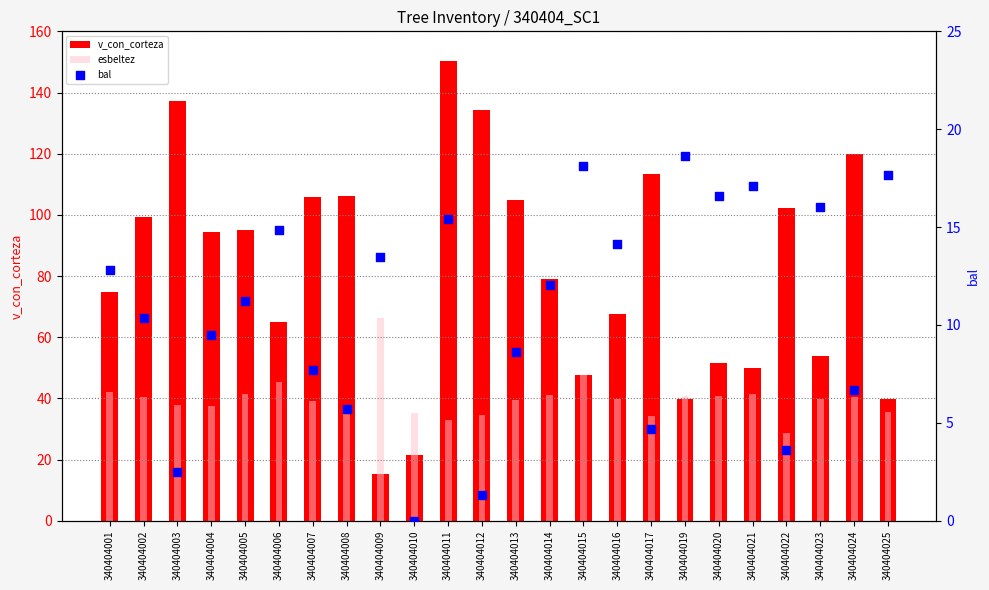

What is the total value across all series at 340404022?

134.7